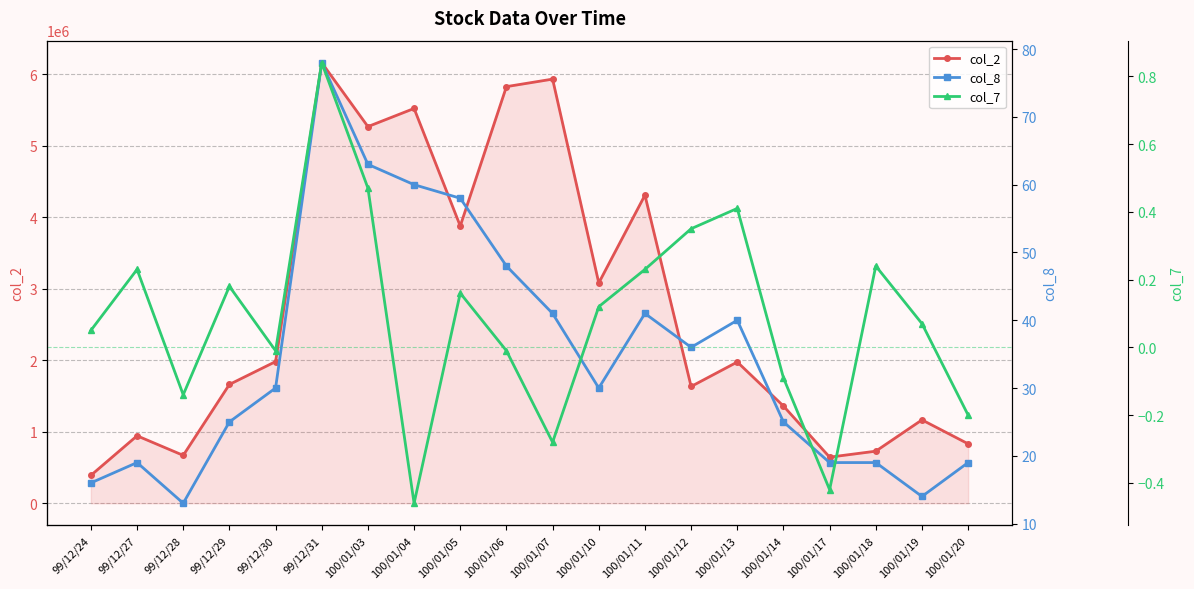

What is the value of the col_8 point at the 12th from the left?

30.0